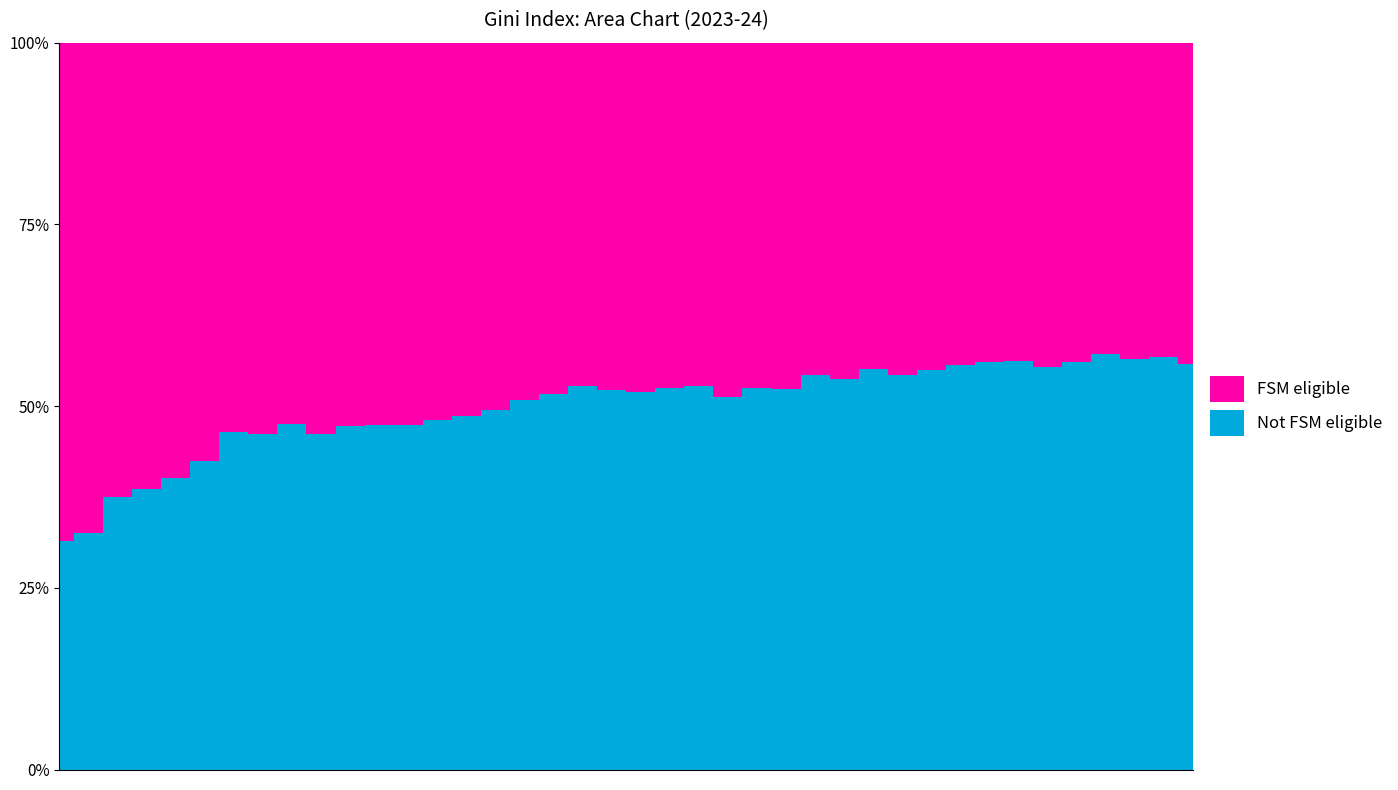

Reading left to right, transcribe all the data shown in this chart.

0=31.5	1=32.6	2=37.5	3=38.5	4=40.1	5=42.5	6=46.5	7=46.2	8=47.5	9=46.2	10=47.2	11=47.4	12=47.4	13=48.1	14=48.6	15=49.4	16=50.8	17=51.6	18=52.8	19=52.3	20=51.9	21=52.5	22=52.7	23=51.3	24=52.4	25=52.4	26=54.2	27=53.7	28=55.2	29=54.3	30=54.9	31=55.7	32=56.1	33=56.2	34=55.3	35=56.1	36=57.1	37=56.5	38=56.8	39=55.8